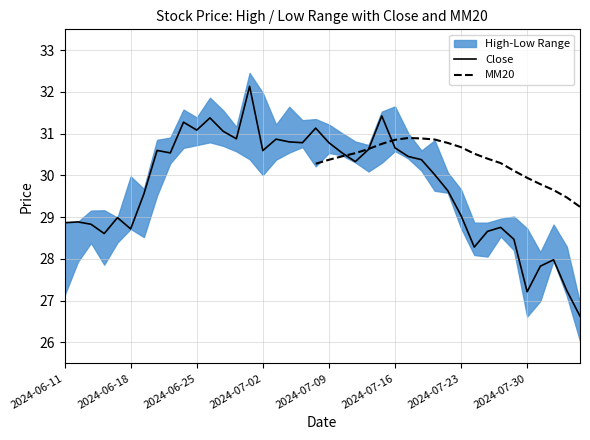

At 10, list the series in order from largest to smallest.

High, Close, Low